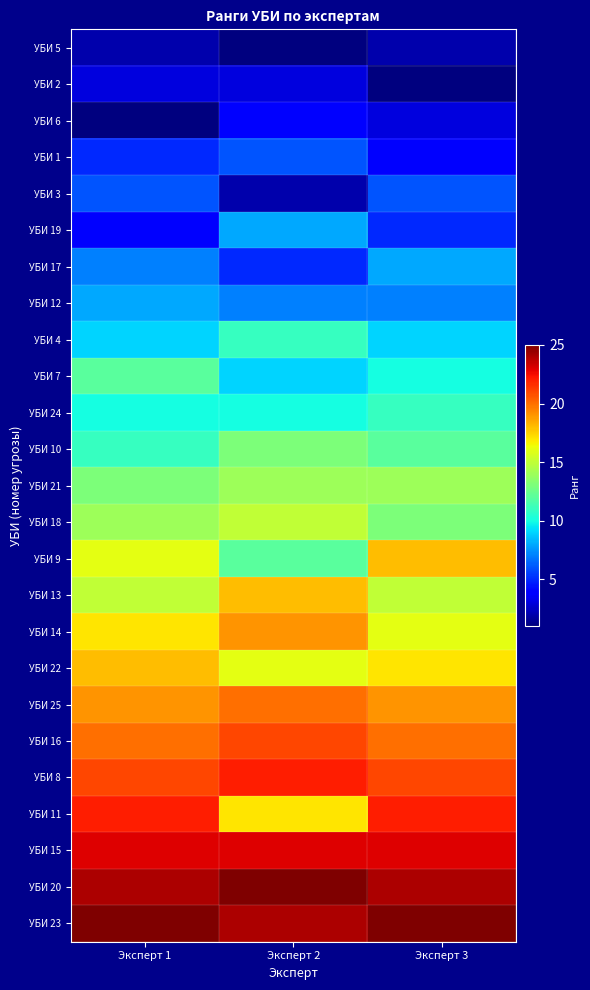

Reading right to left, list all the values displayed in this chart.

УБИ 5: Эксперт 3=2	Эксперт 2=1	Эксперт 1=2
УБИ 2: Эксперт 3=1	Эксперт 2=3	Эксперт 1=3
УБИ 6: Эксперт 3=3	Эксперт 2=4	Эксперт 1=1
УБИ 1: Эксперт 3=4	Эксперт 2=6	Эксперт 1=5
УБИ 3: Эксперт 3=6	Эксперт 2=2	Эксперт 1=6
УБИ 19: Эксперт 3=5	Эксперт 2=8	Эксперт 1=4
УБИ 17: Эксперт 3=8	Эксперт 2=5	Эксперт 1=7
УБИ 12: Эксперт 3=7	Эксперт 2=7	Эксперт 1=8
УБИ 4: Эксперт 3=9	Эксперт 2=11	Эксперт 1=9
УБИ 7: Эксперт 3=10	Эксперт 2=9	Эксперт 1=12
УБИ 24: Эксперт 3=11	Эксперт 2=10	Эксперт 1=10
УБИ 10: Эксперт 3=12	Эксперт 2=13	Эксперт 1=11
УБИ 21: Эксперт 3=14	Эксперт 2=14	Эксперт 1=13
УБИ 18: Эксперт 3=13	Эксперт 2=15	Эксперт 1=14
УБИ 9: Эксперт 3=18	Эксперт 2=12	Эксперт 1=16
УБИ 13: Эксперт 3=15	Эксперт 2=18	Эксперт 1=15
УБИ 14: Эксперт 3=16	Эксперт 2=19	Эксперт 1=17
УБИ 22: Эксперт 3=17	Эксперт 2=16	Эксперт 1=18
УБИ 25: Эксперт 3=19	Эксперт 2=20	Эксперт 1=19
УБИ 16: Эксперт 3=20	Эксперт 2=21	Эксперт 1=20
УБИ 8: Эксперт 3=21	Эксперт 2=22	Эксперт 1=21
УБИ 11: Эксперт 3=22	Эксперт 2=17	Эксперт 1=22
УБИ 15: Эксперт 3=23	Эксперт 2=23	Эксперт 1=23
УБИ 20: Эксперт 3=24	Эксперт 2=25	Эксперт 1=24
УБИ 23: Эксперт 3=25	Эксперт 2=24	Эксперт 1=25